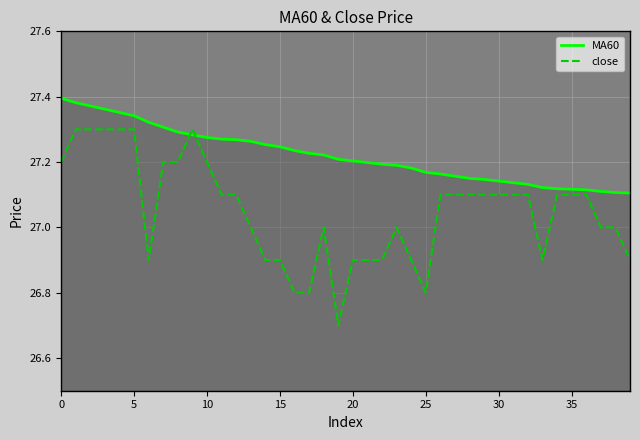

Count the number of categories in the chart.

40